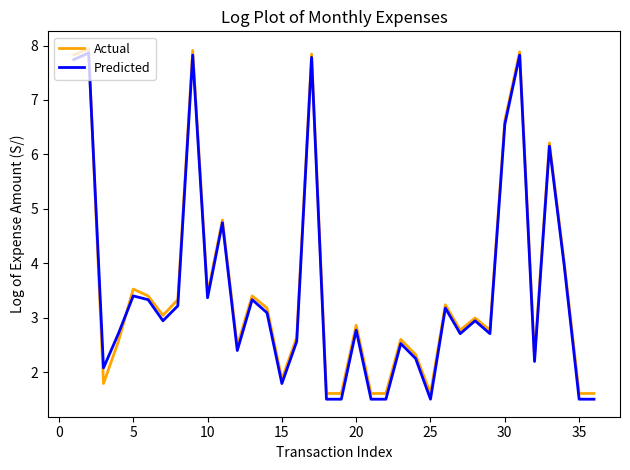

What is the greatest value displayed?

7.9